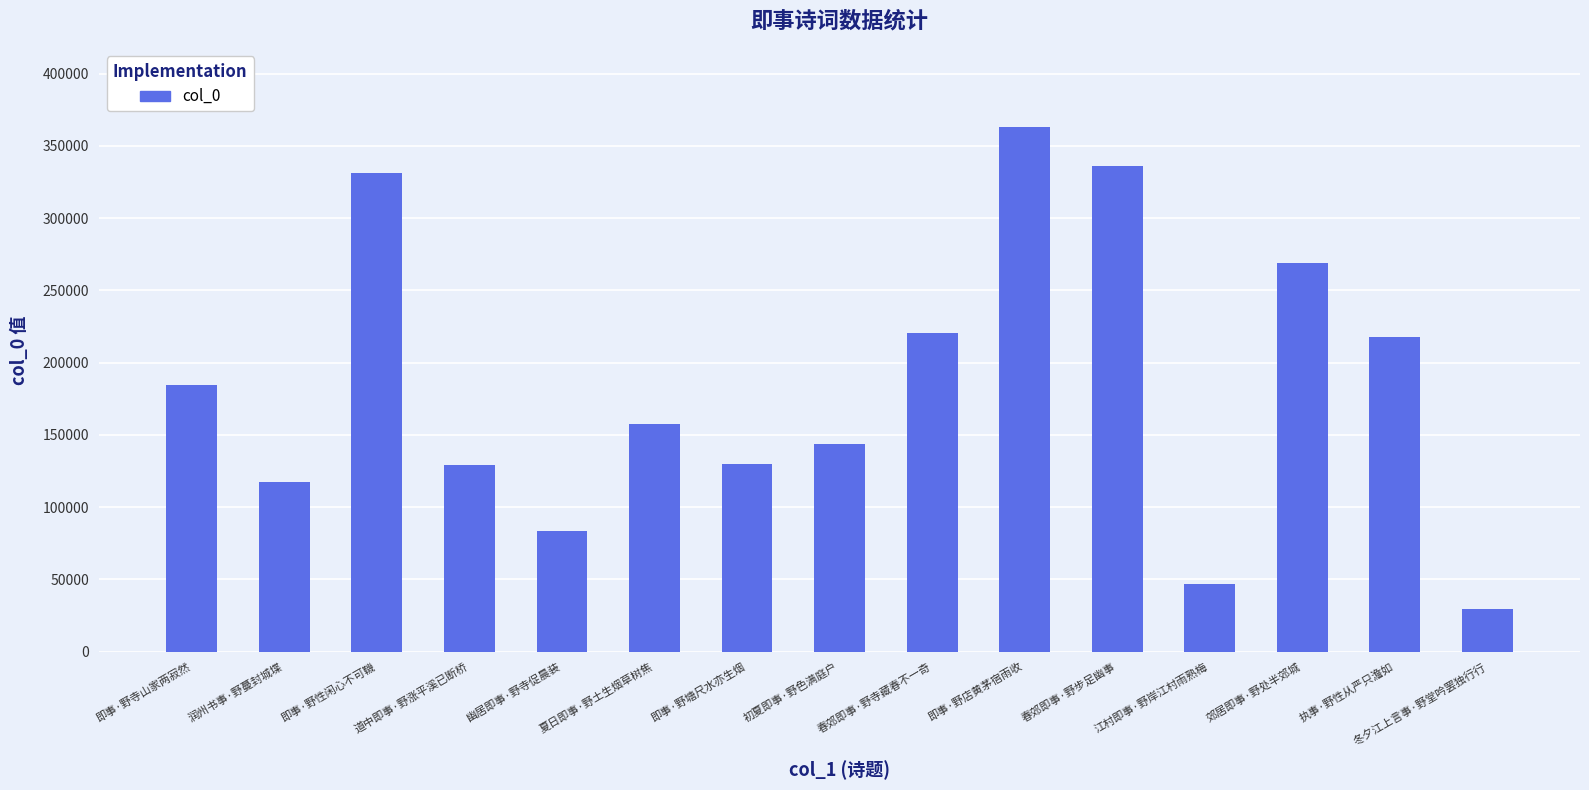

What is the average value?

183925